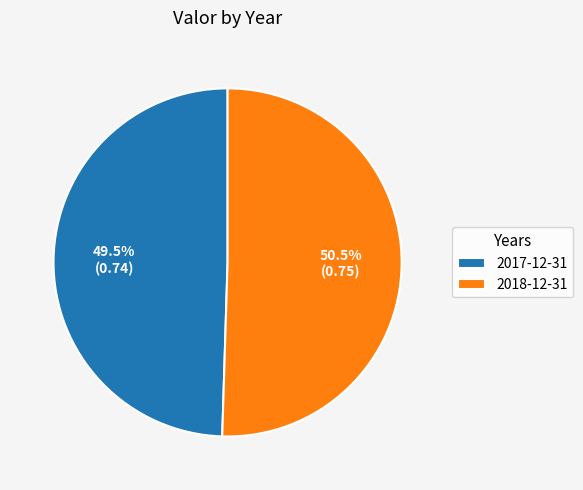

To the nearest percent, what is the difference between the largest and smallest slice percentages?

1%